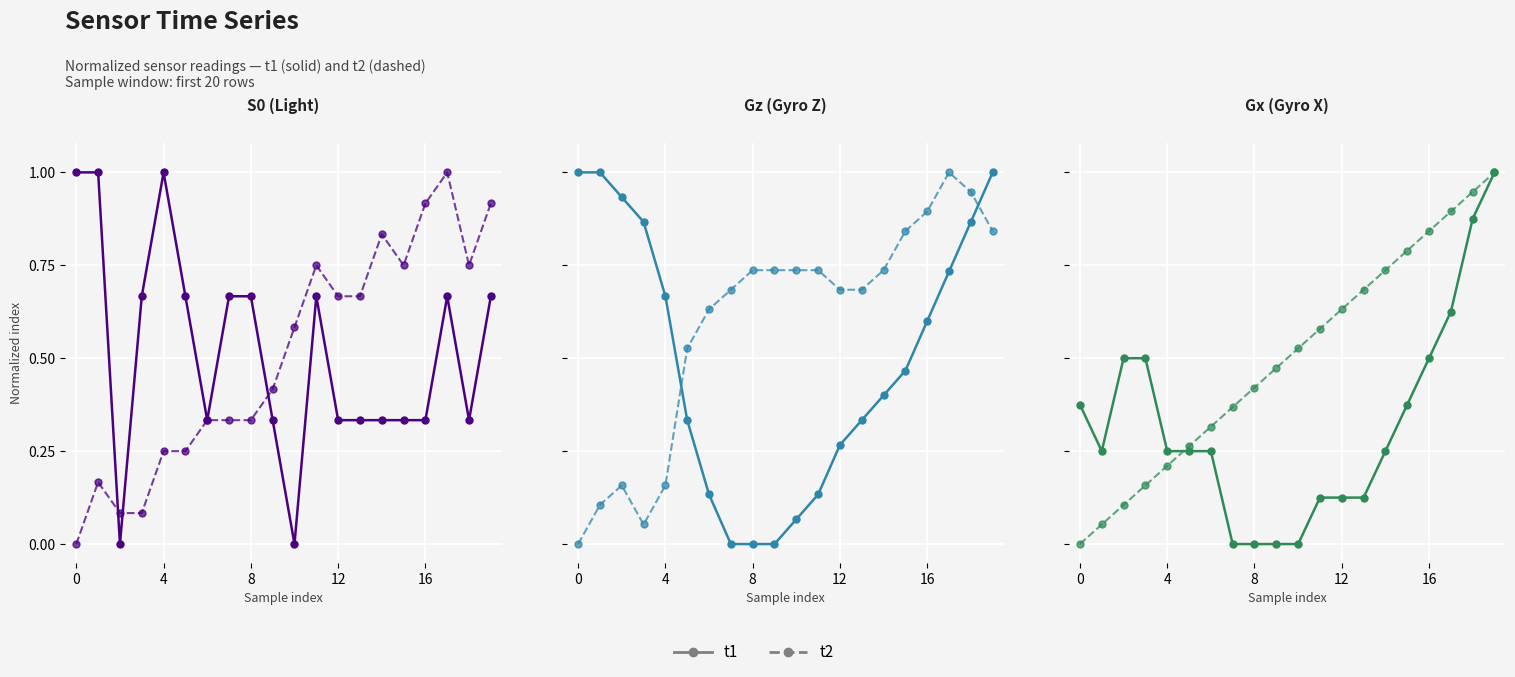

Does the chart display data point markers on the line(s)?

Yes